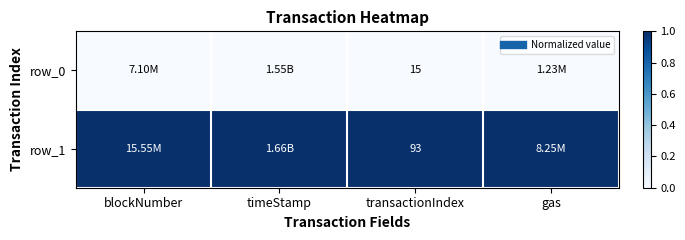

What is the total value across all series at timeStamp?

1